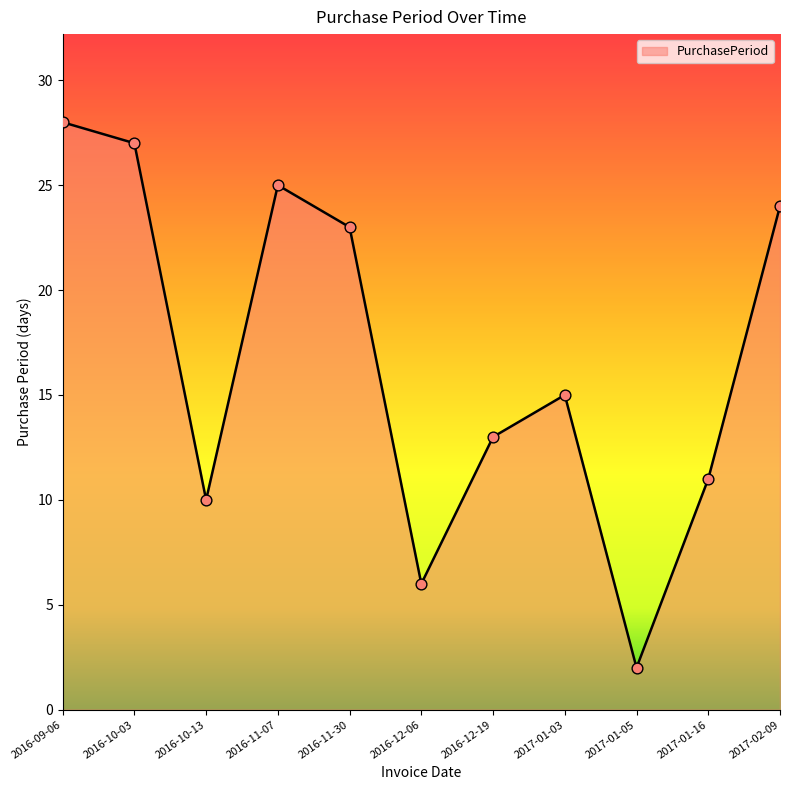

What is the change in value from 2016-10-13 to 2016-11-30?

+13